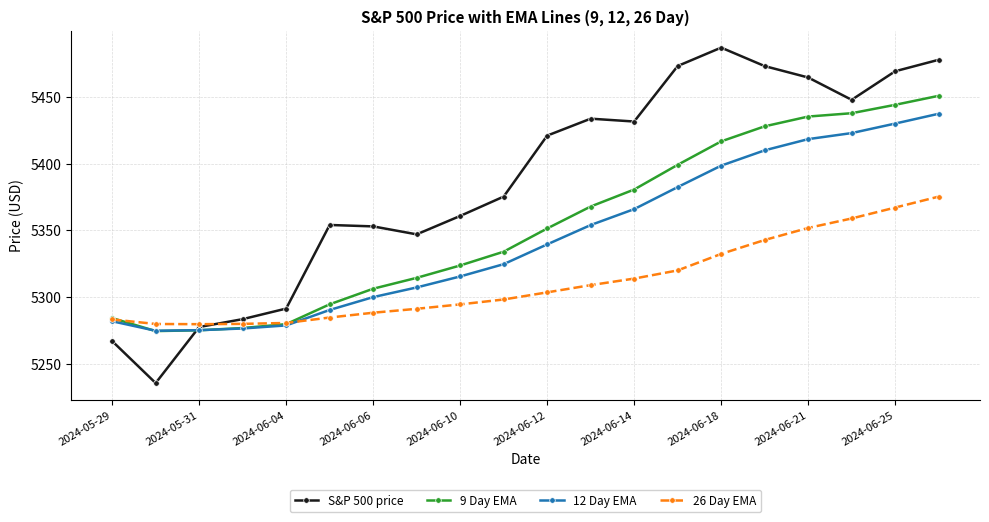

Which series has the widest spread of values?

S&P 500 price